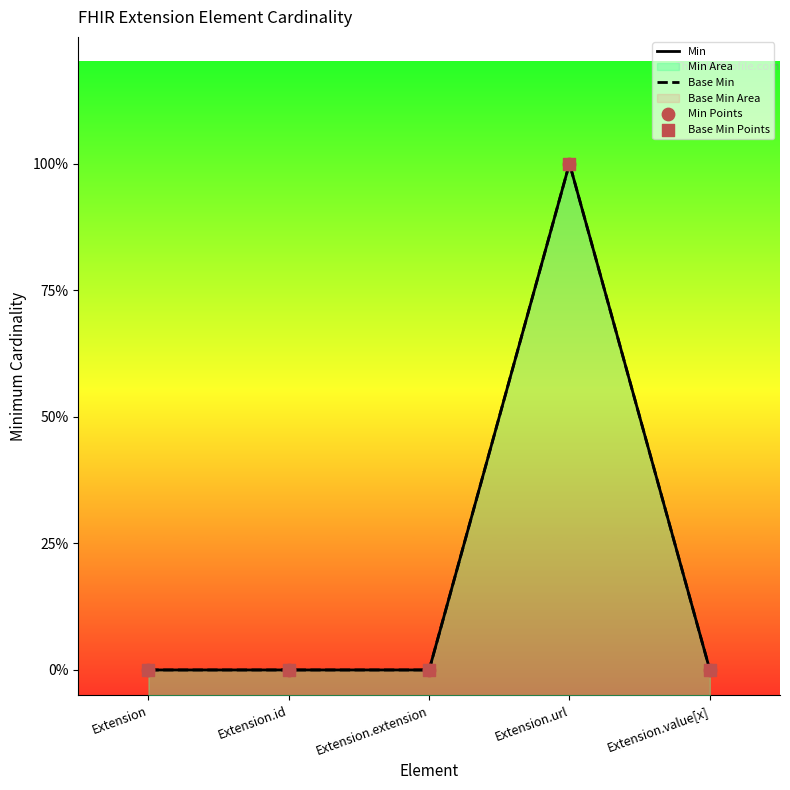

At which category is the sum across all series the highest?

Extension.url